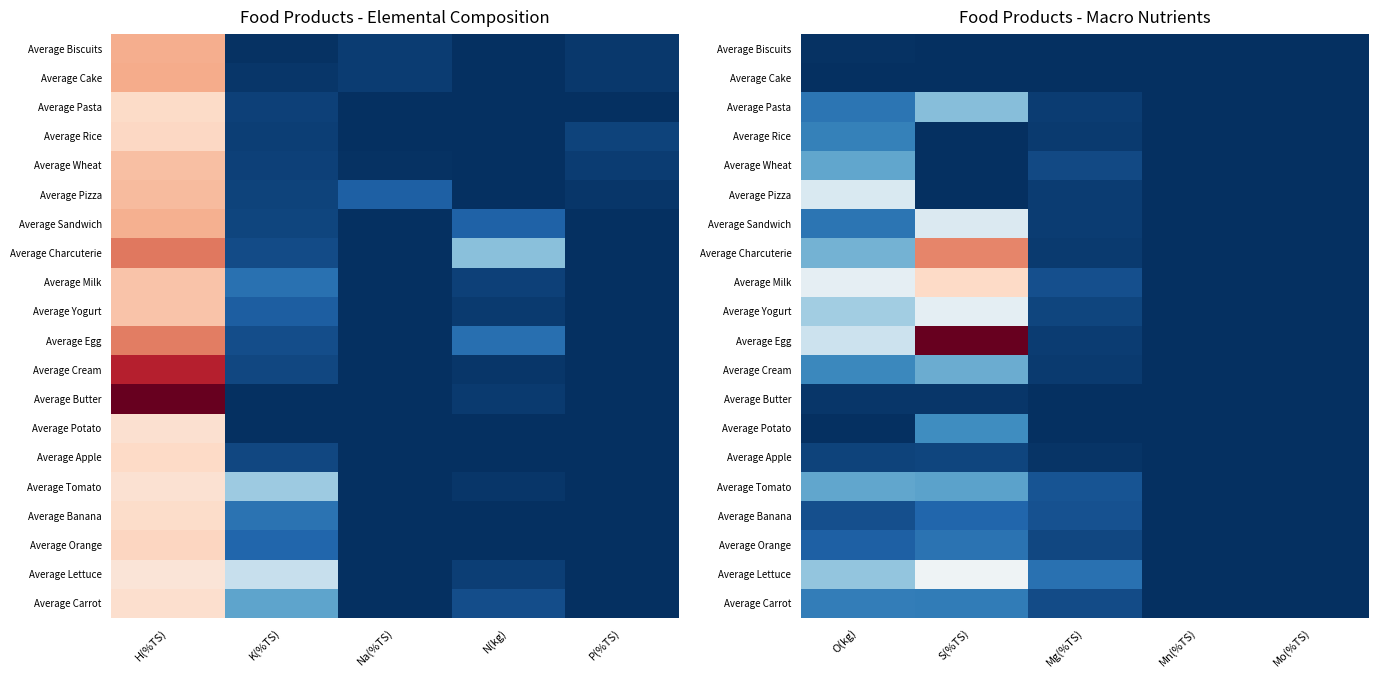

At how many categories does at least one series exceed 0?

5